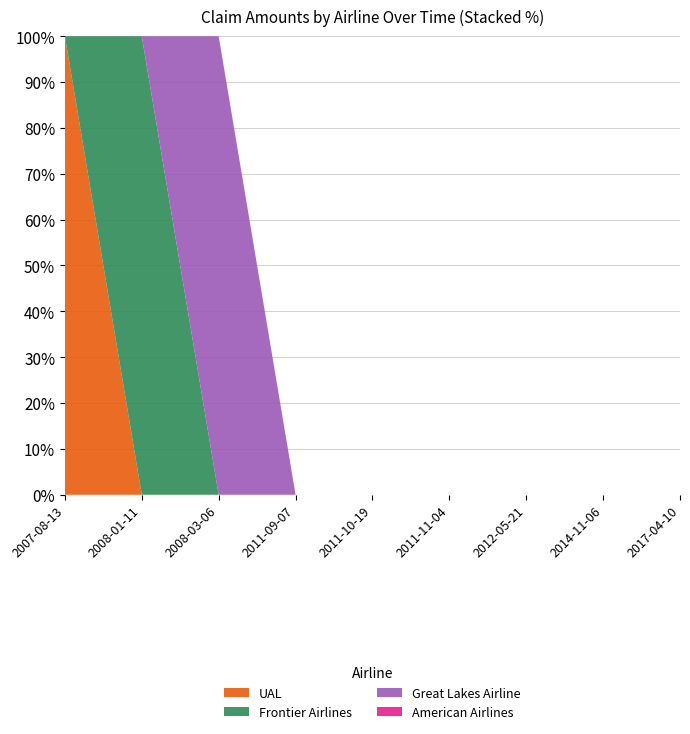

What is the highest value of the UAL series?

100